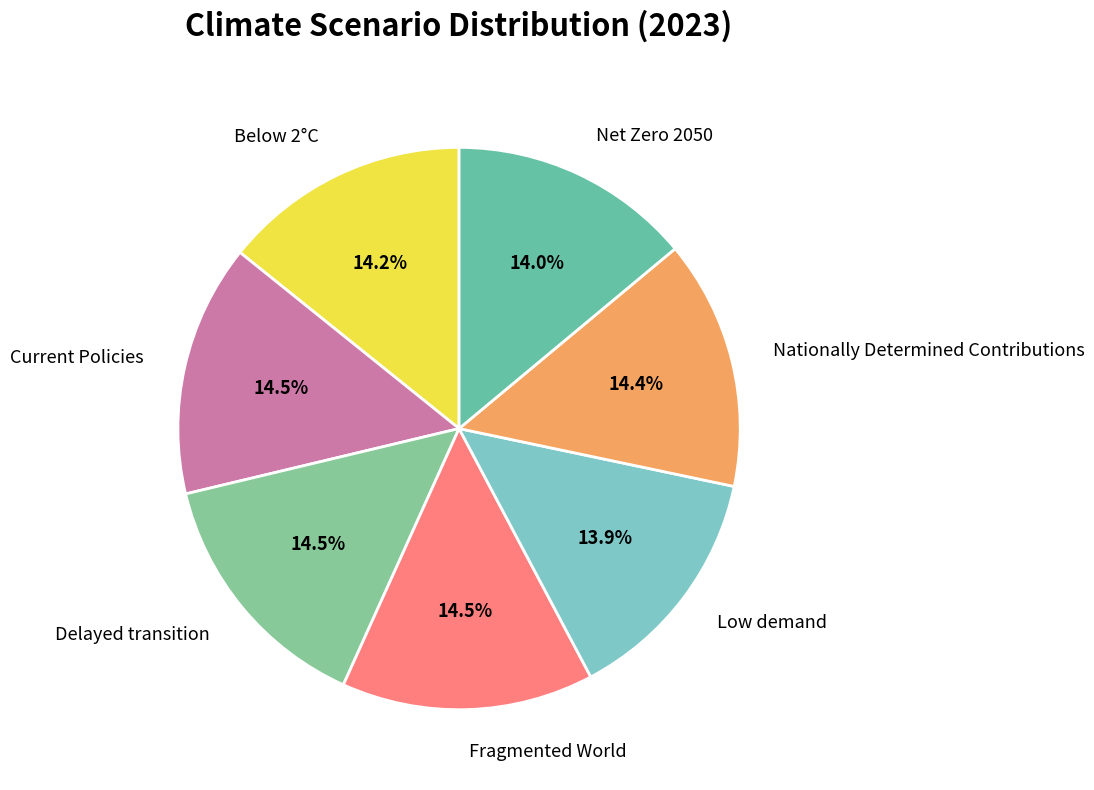

Does Nationally Determined Contributions represent more than half of the total?

No